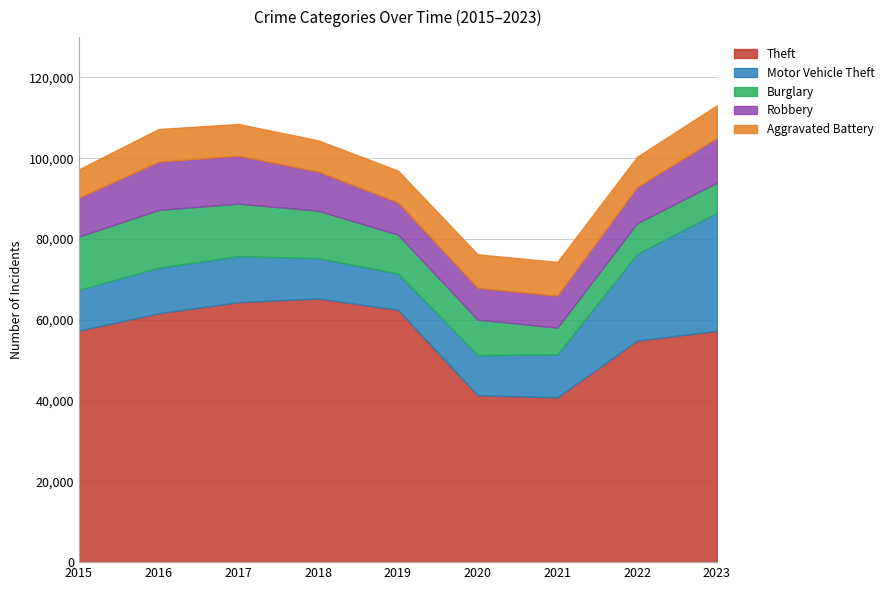

What is the average value of the Motor Vehicle Theft series?

13659